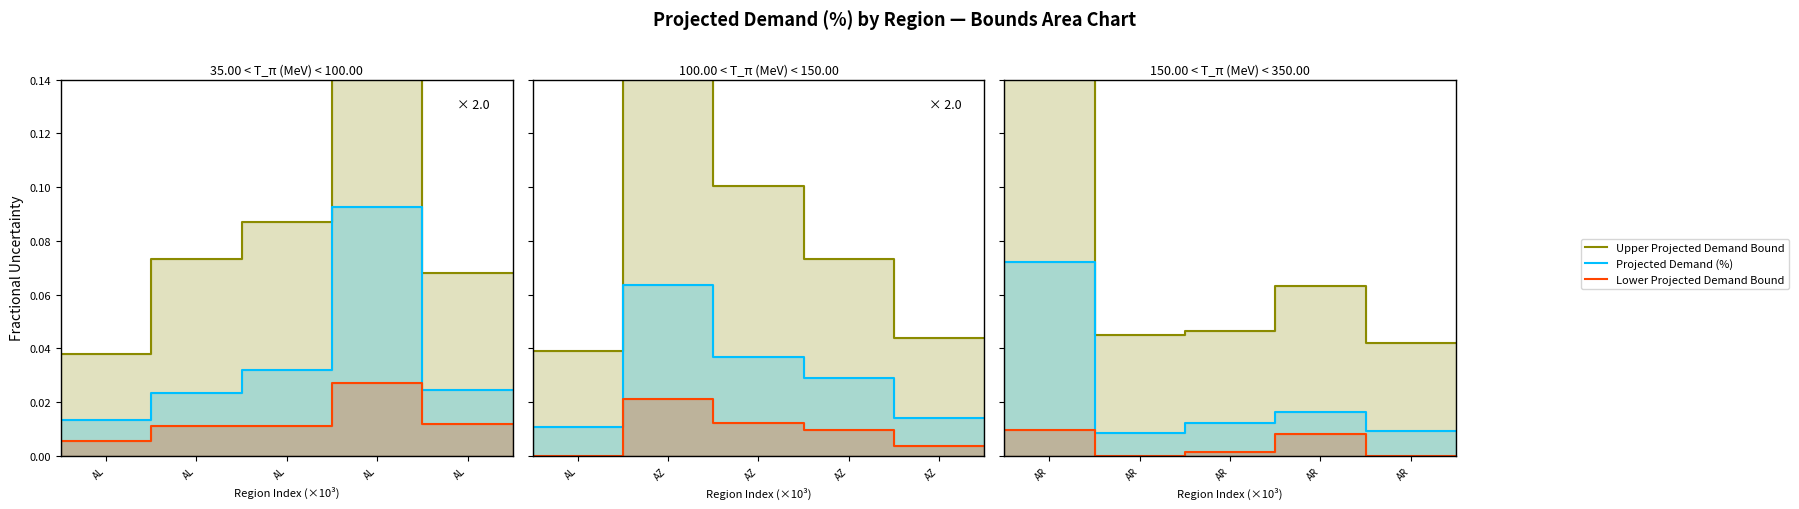

Is the value of Lower Projected Demand Bound at AL greater than the value of Projected Demand (%) at AL?

No